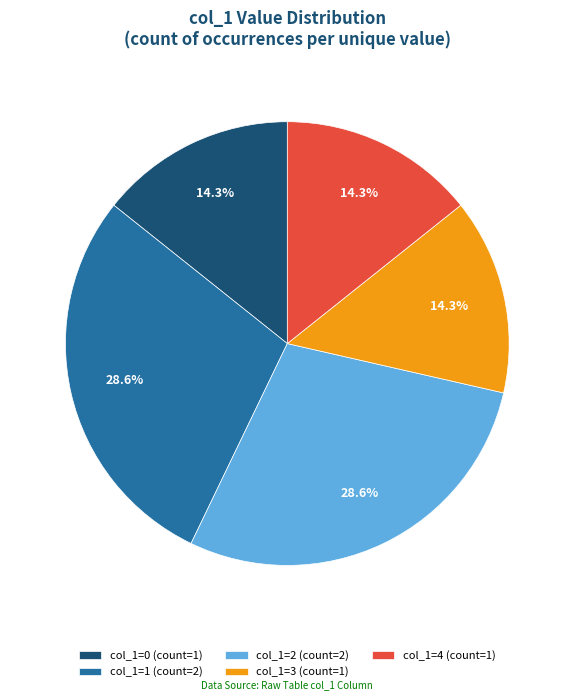

Is col_1=4 (count=1) the majority of the pie?

No